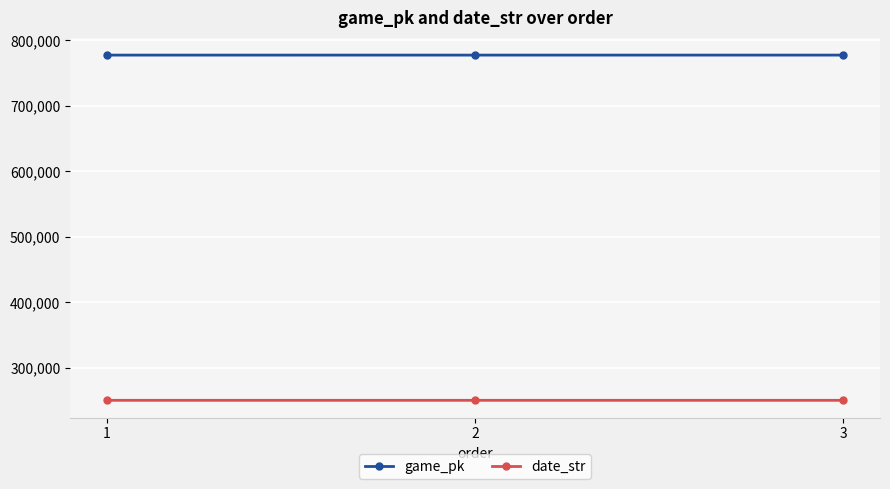

How many game_pk values are between 777633 and 777656?

3